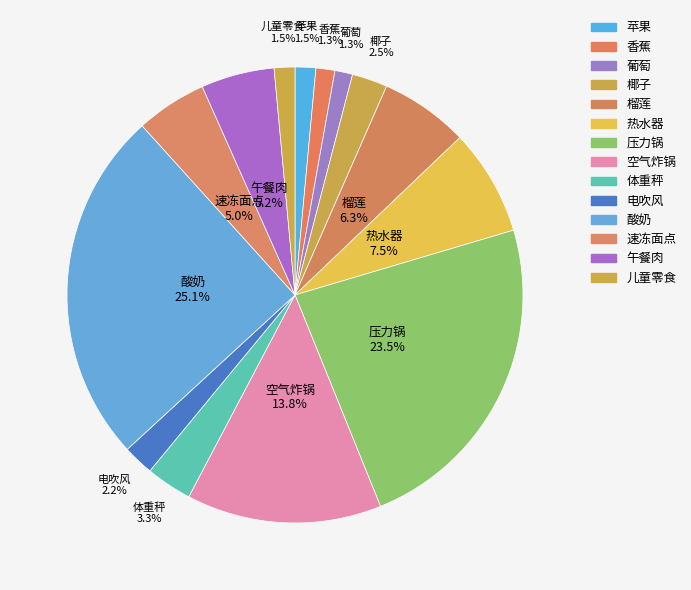

To the nearest percent, what portion does 儿童零食 represent?

1%